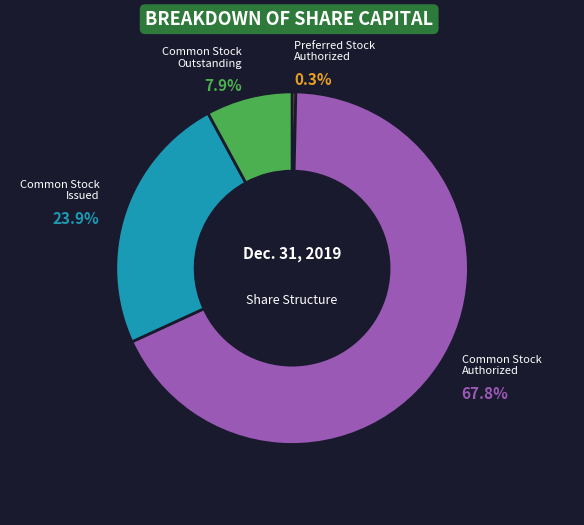

Approximately how many times larger is the value at Common Stock Issued compared to Common Stock Authorized?

0.4